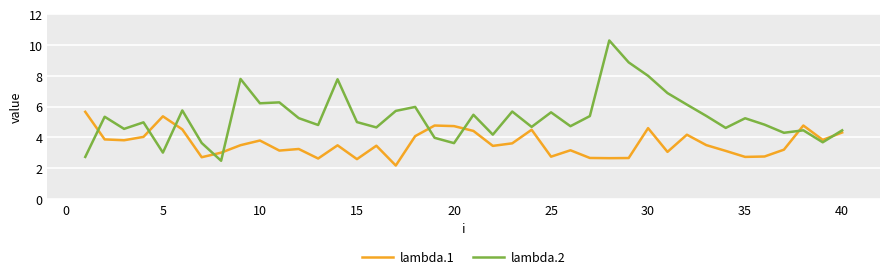

Rank the series by their maximum value, from highest to lowest.

lambda.2, lambda.1